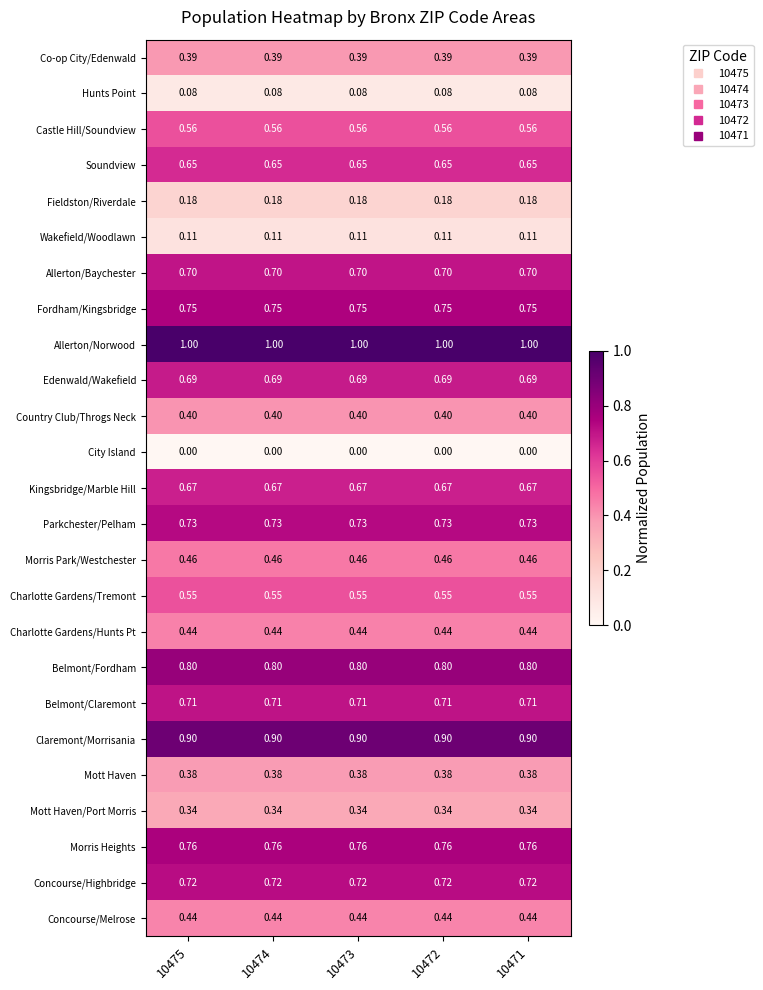

Which series has the largest total across all categories?

Allerton/Norwood